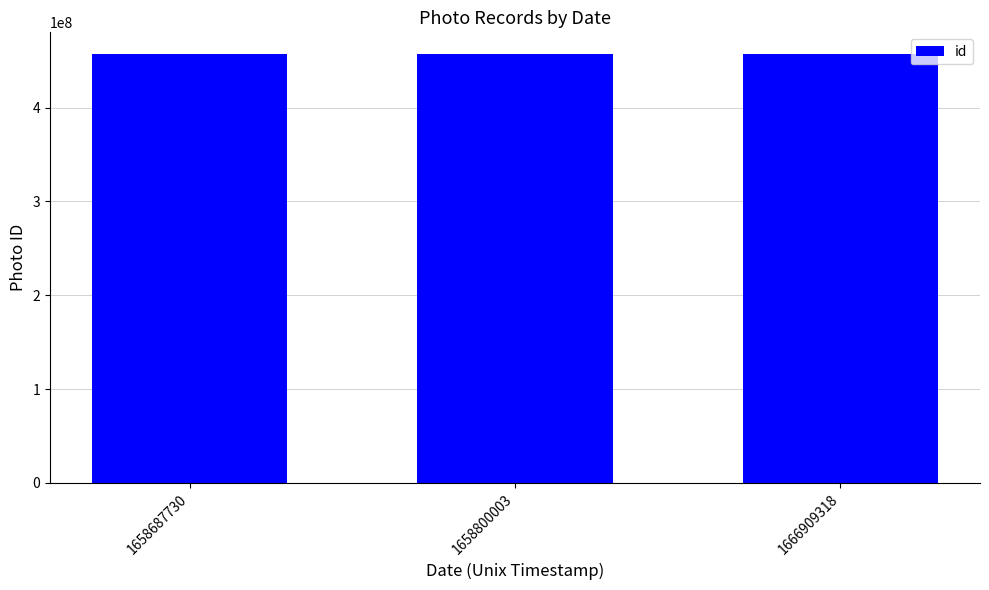

What is the ratio of the value at 1658800003 to the value at 1658687730?

1.0